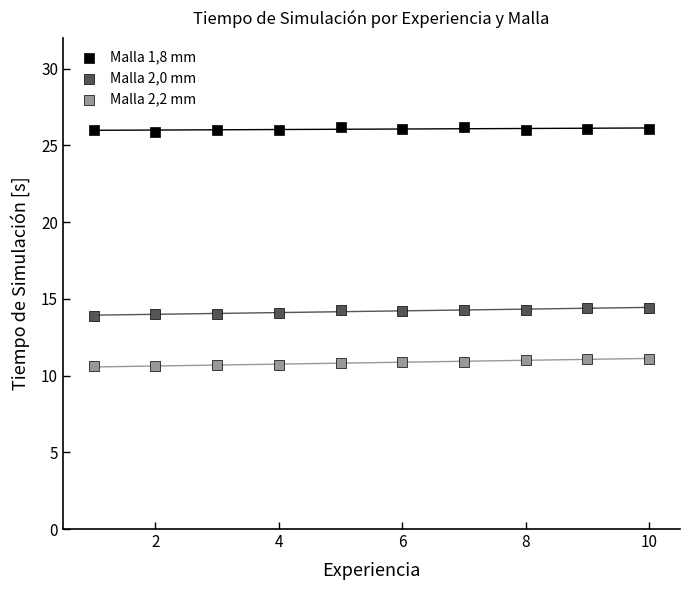

Which series reaches the minimum Y coordinate?

Malla 2,2 mm